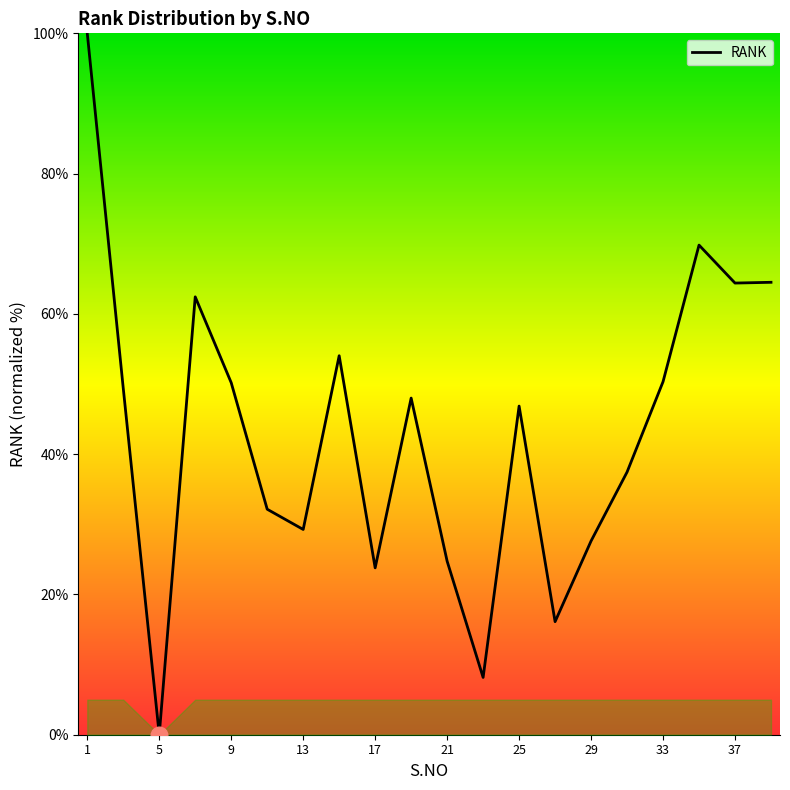

What is the maximum value shown in the chart?

100.0